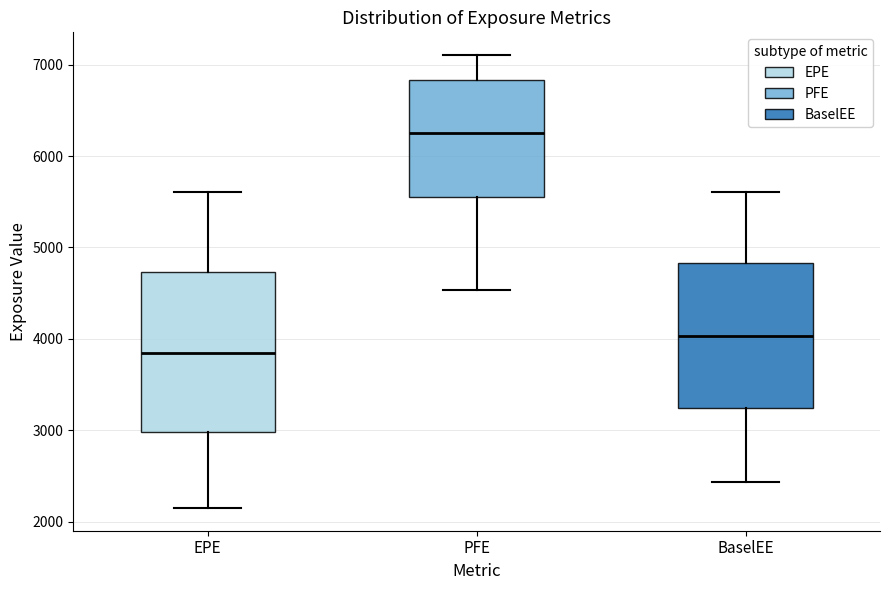

Reading left to right, transcribe this box plot: for each box, give where its median line is, the range the box spans, and where its two whiskers end, as read against the y-axis. The values are not printed on the chart, so give them approximately, as read against the axis.

EPE: median 3800, box 3000 to 4700, whiskers 2100 to 5600
PFE: median 6300, box 5600 to 6800, whiskers 4500 to 7100
BaselEE: median 4000, box 3200 to 4800, whiskers 2400 to 5600